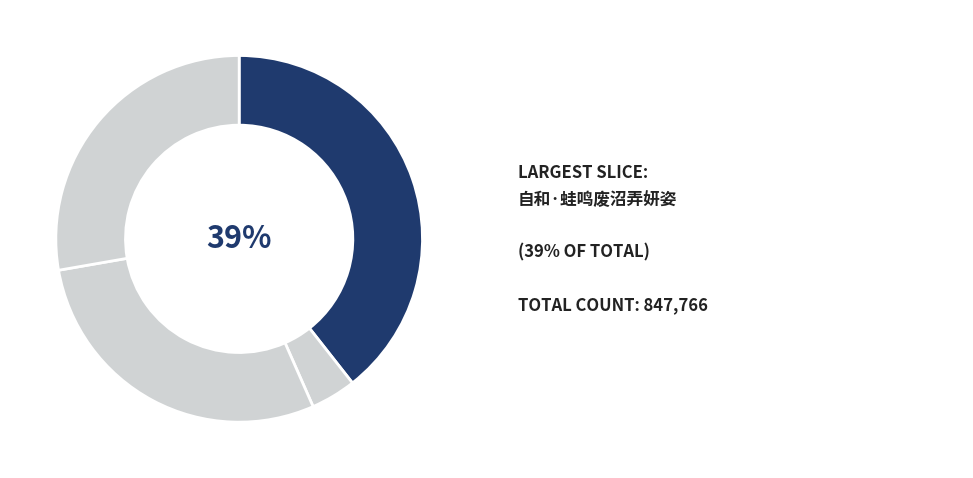

How many segments does this pie chart have?

4